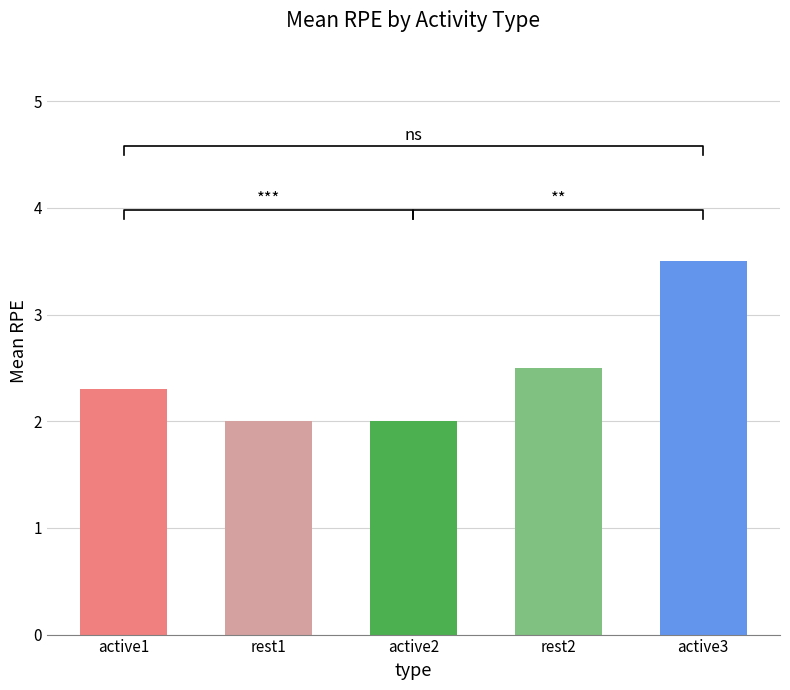

Count the number of values greater than 2.

3